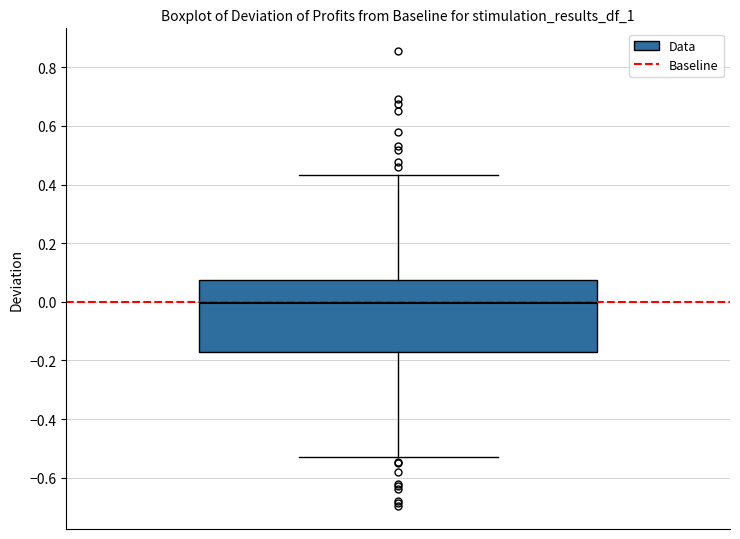

Transcribe this box plot: give where the median line is, the range the box spans, and where the two whiskers end, as read against the y-axis. The values are not printed on the chart, so give them approximately, as read against the axis.

median 0.00, box -0.18 to 0.08, whiskers -0.52 to 0.44